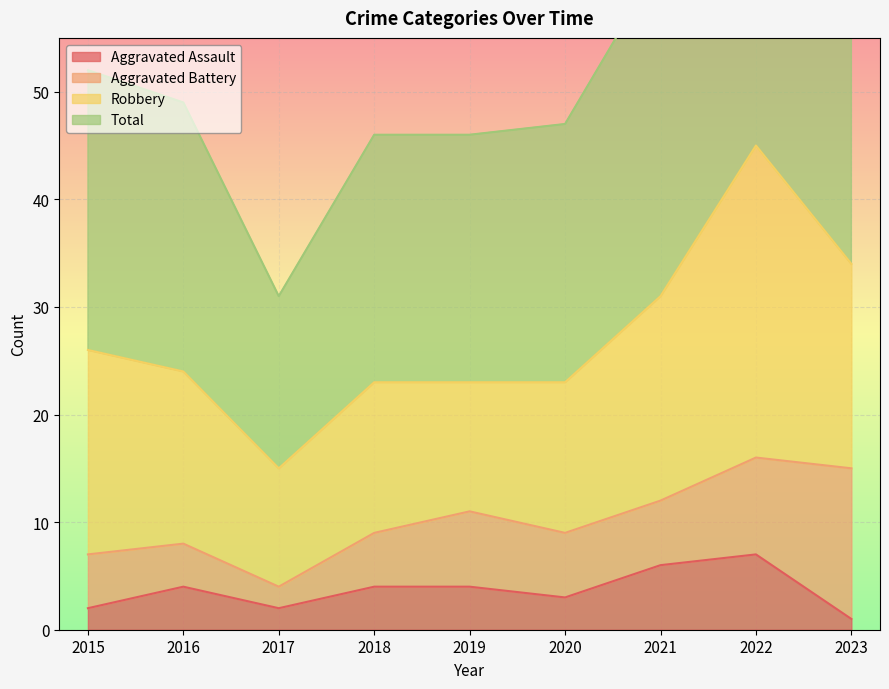

Is it true that Aggravated Assault equals 3 at 2017?

False